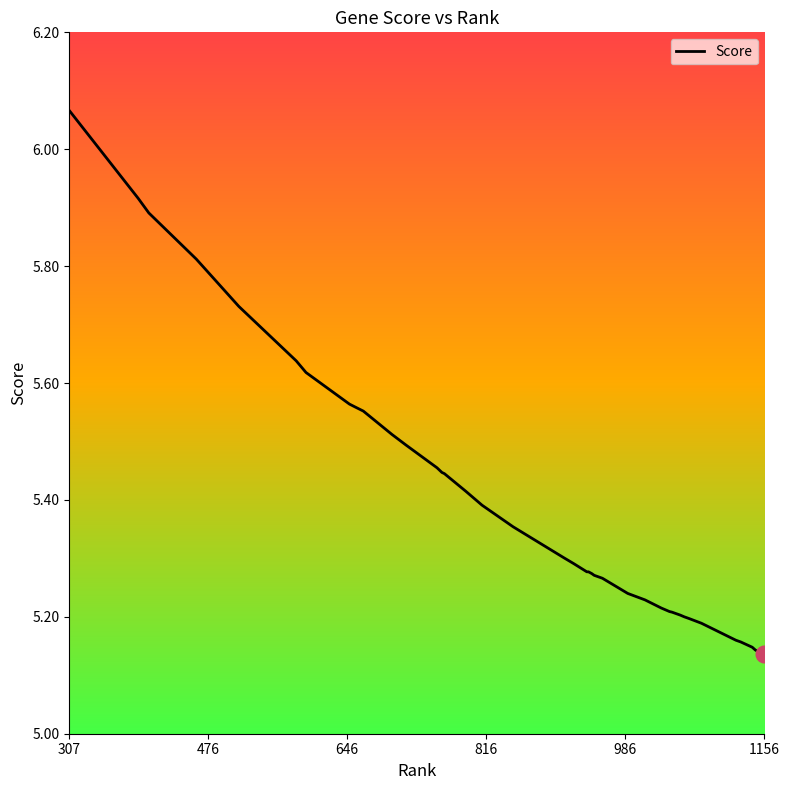

What is the difference between the maximum and minimum values?

0.9